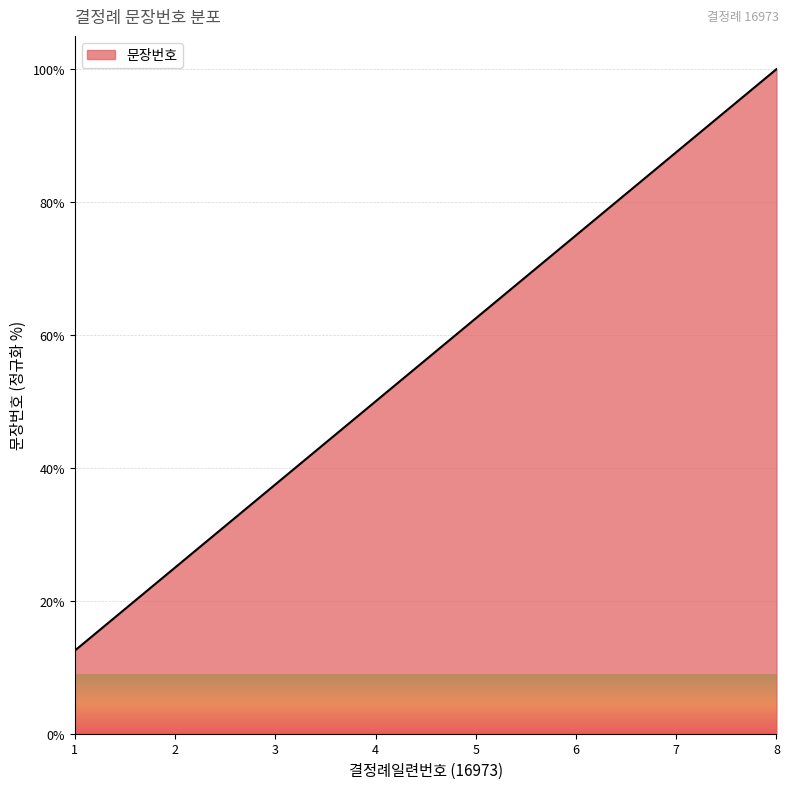

What is the ratio of the value at 3 to the value at 7?

0.4